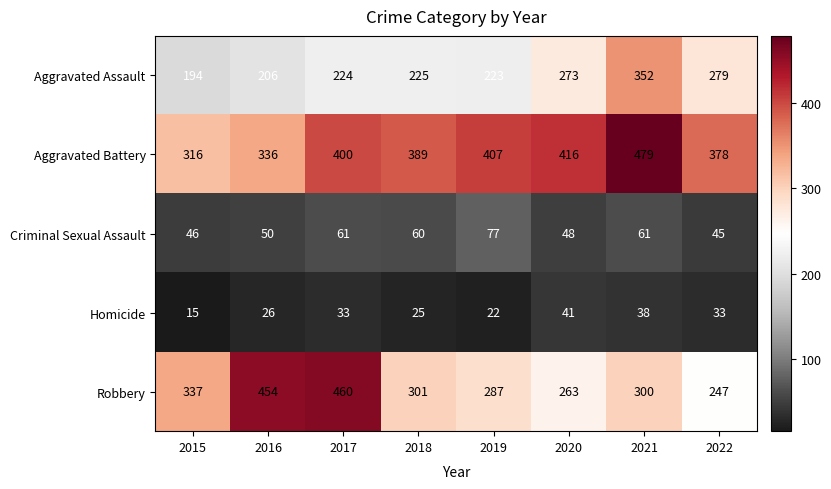

Where is Aggravated Assault nearest to the value 273?

2020